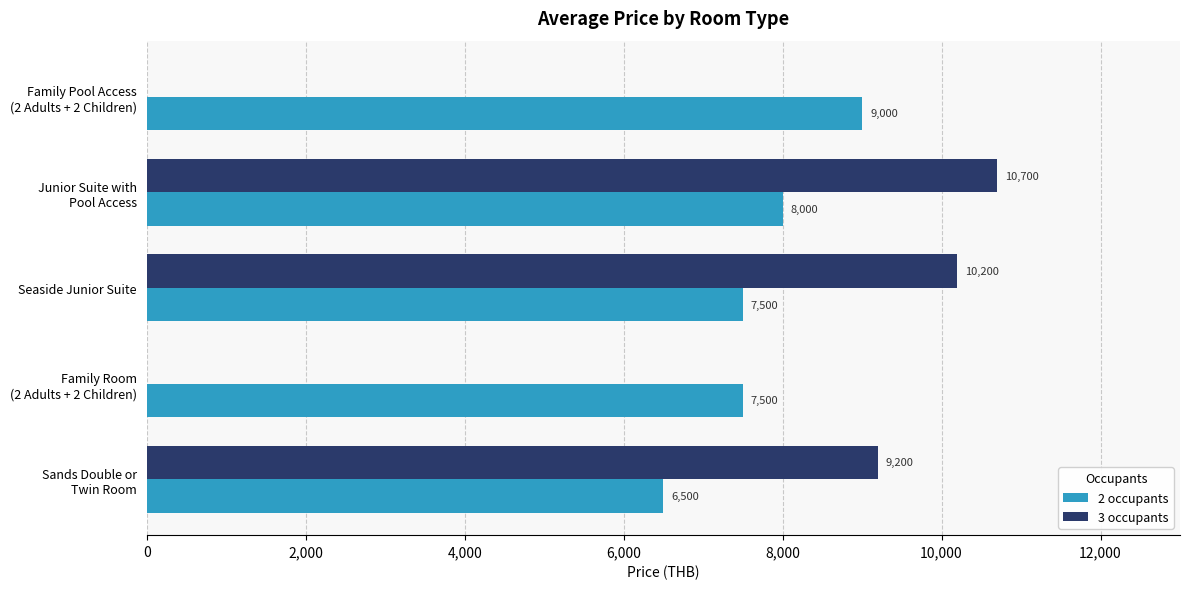

Count the number of categories in the chart.

5